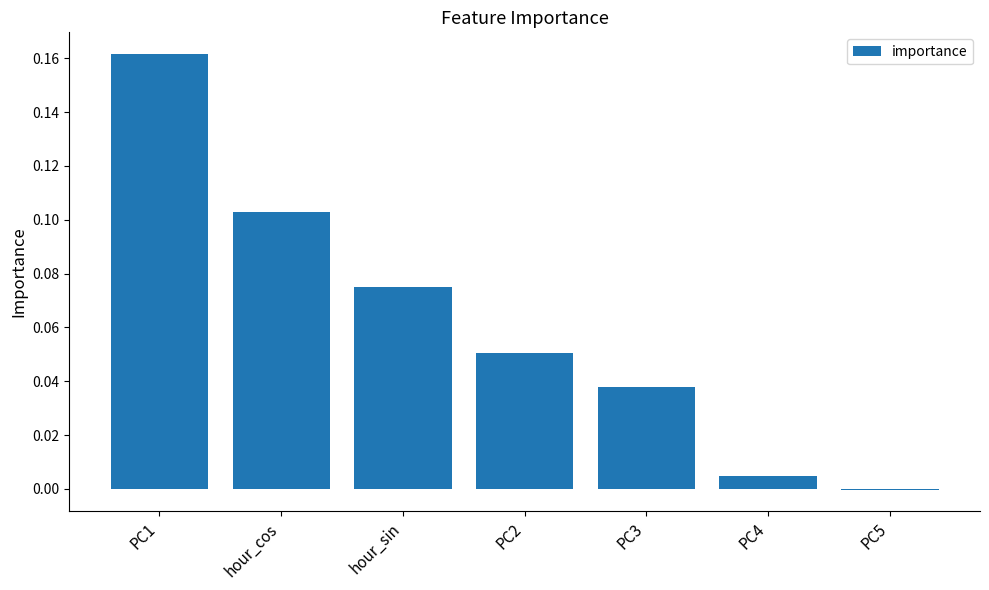

What is the sum of all values?

0.4